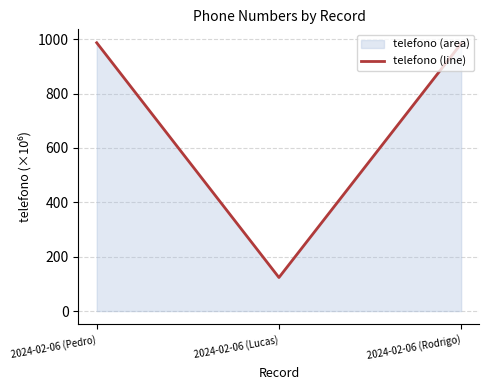

Count the number of values greater than 984.

2